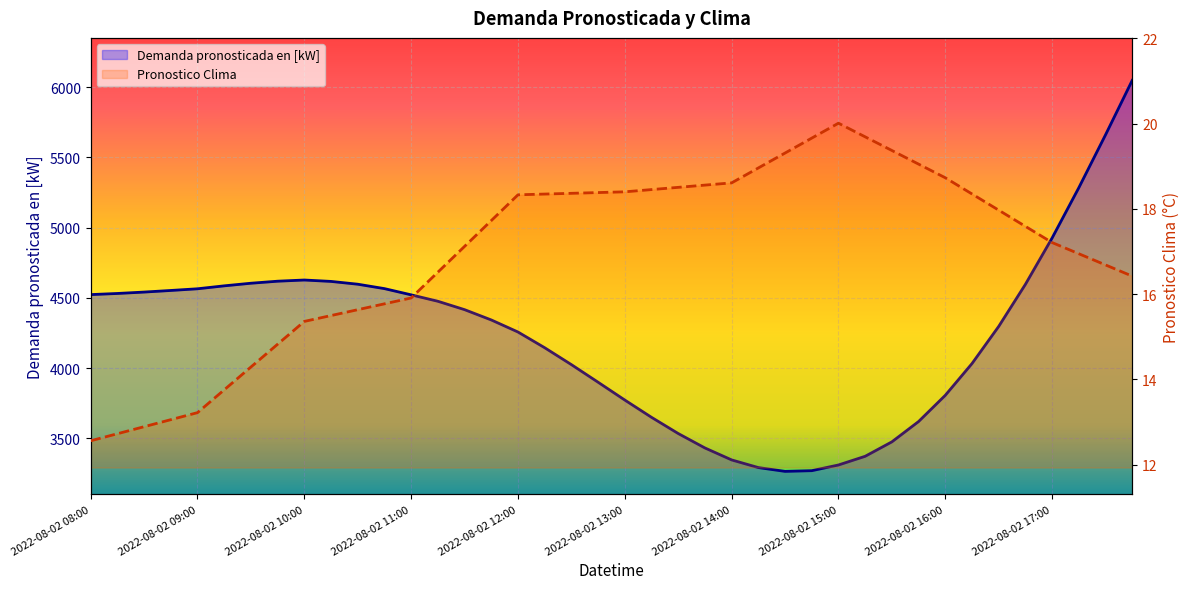

At how many categories does at least one series exceed 294?

40